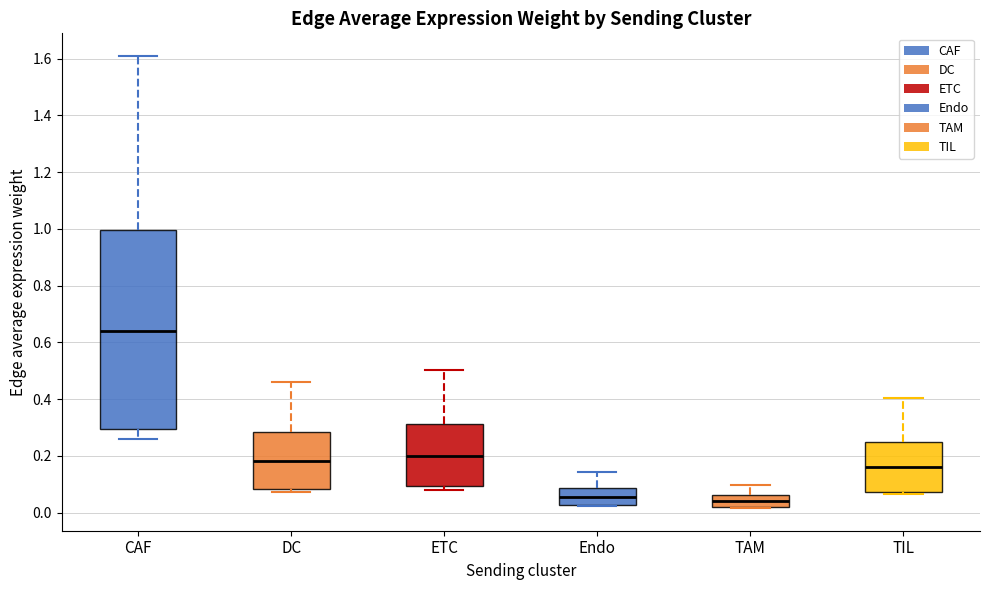

Comparing the boxes themselves (not the whiskers), which one is the tallest?

CAF